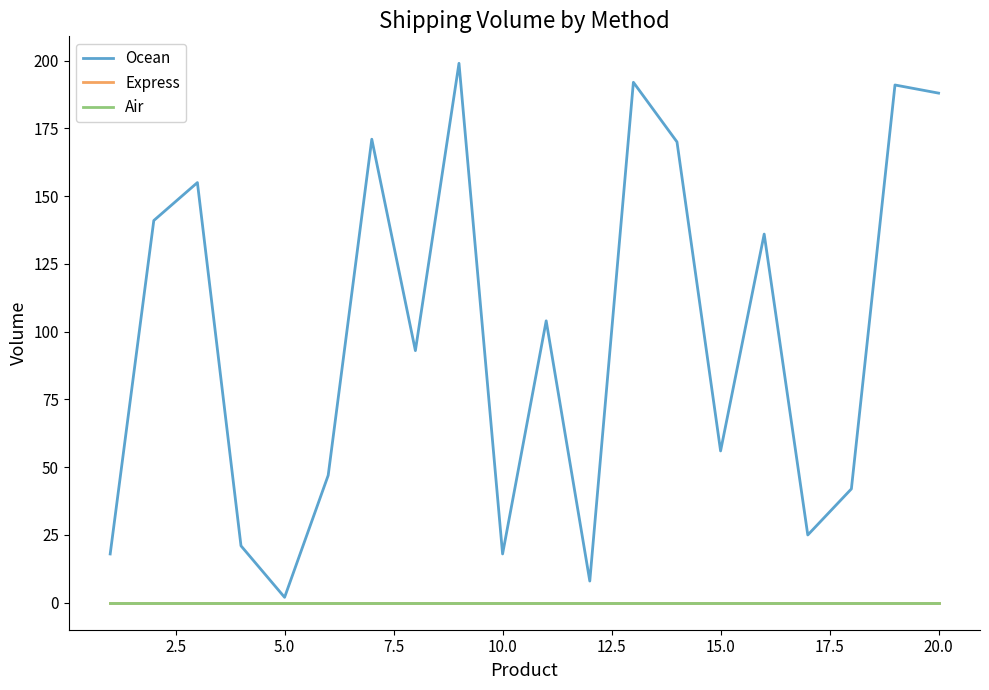

Reading left to right, transcribe all the data shown in this chart.

Ocean: 18	141	155	21	2	47	171	93	199	18	104	8	192	170	56	136	25	42	191	188
Express: 0	0	0	0	0	0	0	0	0	0	0	0	0	0	0	0	0	0	0	0
Air: 0	0	0	0	0	0	0	0	0	0	0	0	0	0	0	0	0	0	0	0